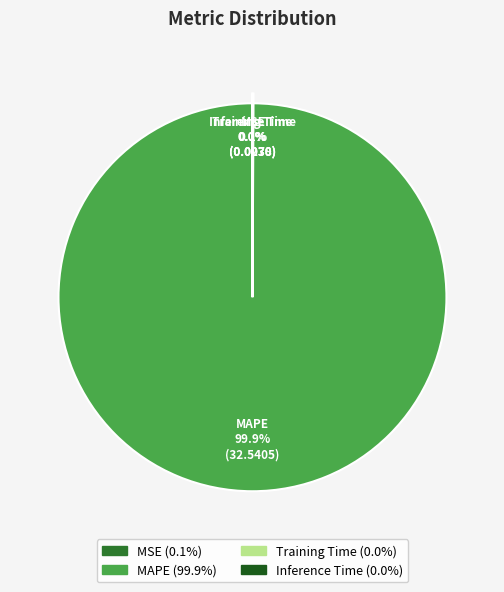

Is there a majority slice in this chart?

Yes